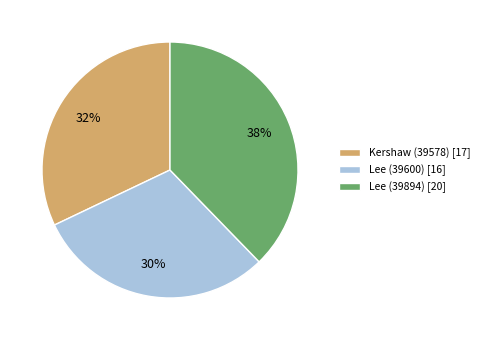

Is there a majority slice in this chart?

No